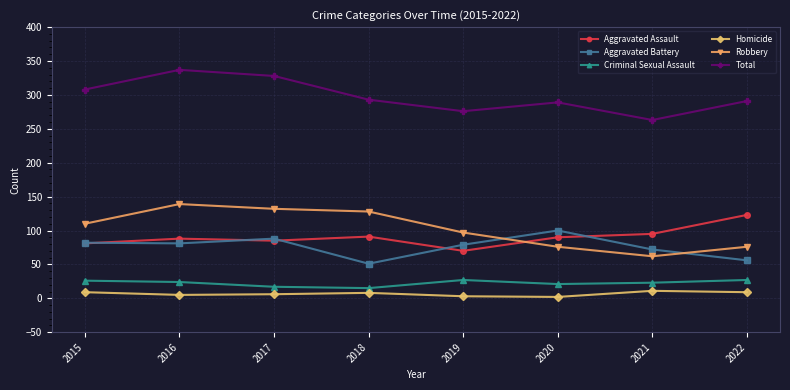

Where does the Aggravated Battery series first go above 81?

2015